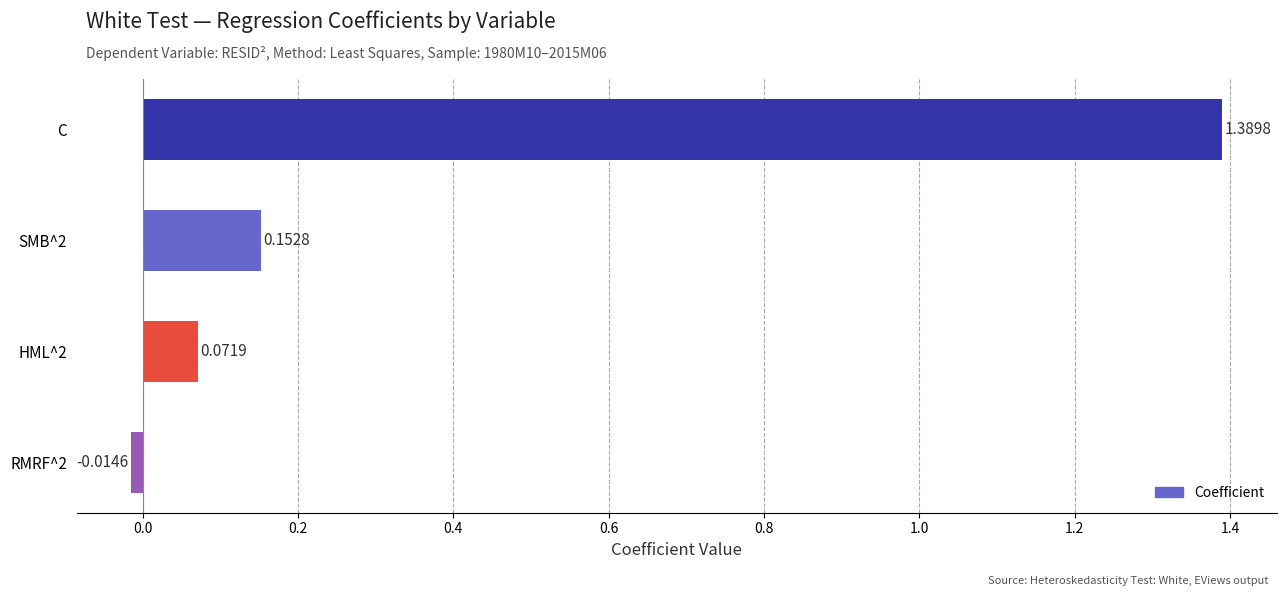

Which has a higher value, HML^2 or RMRF^2?

HML^2